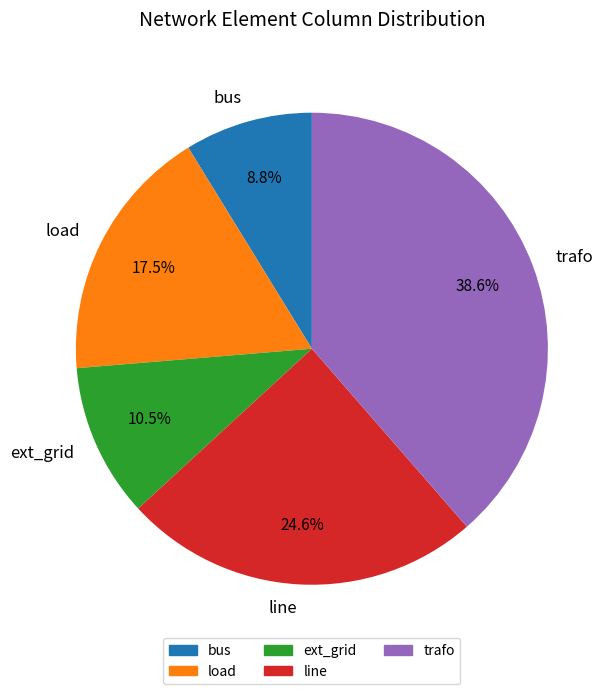

What percentage is NOT represented by ext_grid?

89.5%